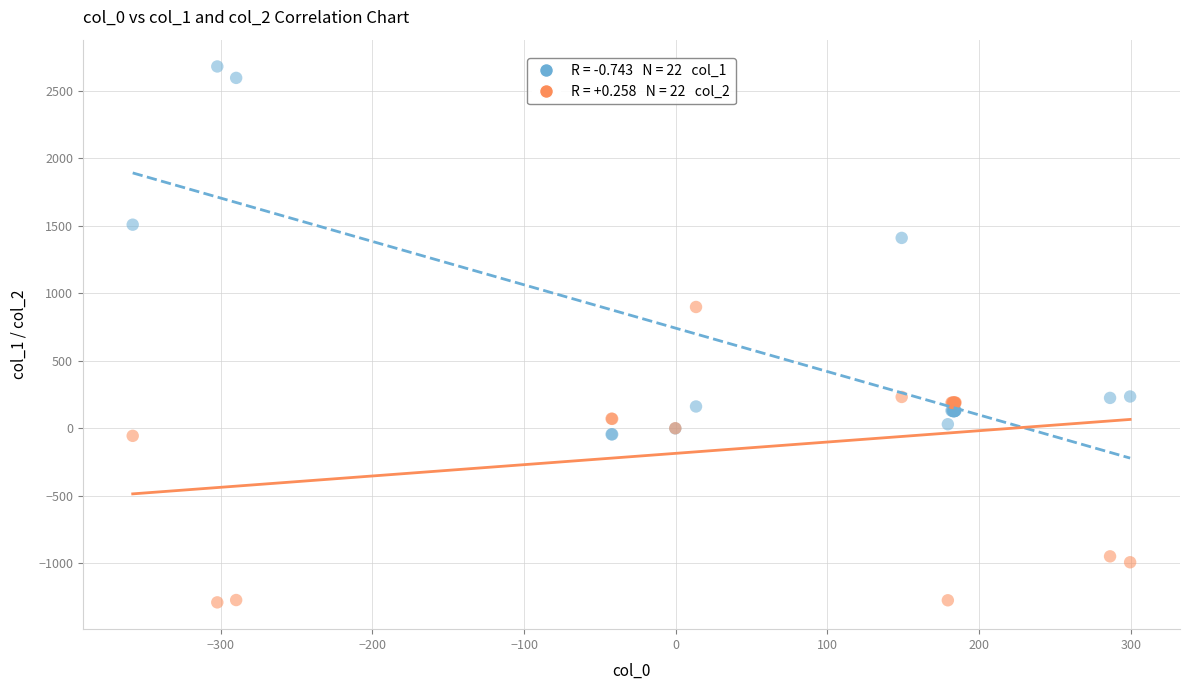

Across all series, what Y value is closest to 695?

898.4